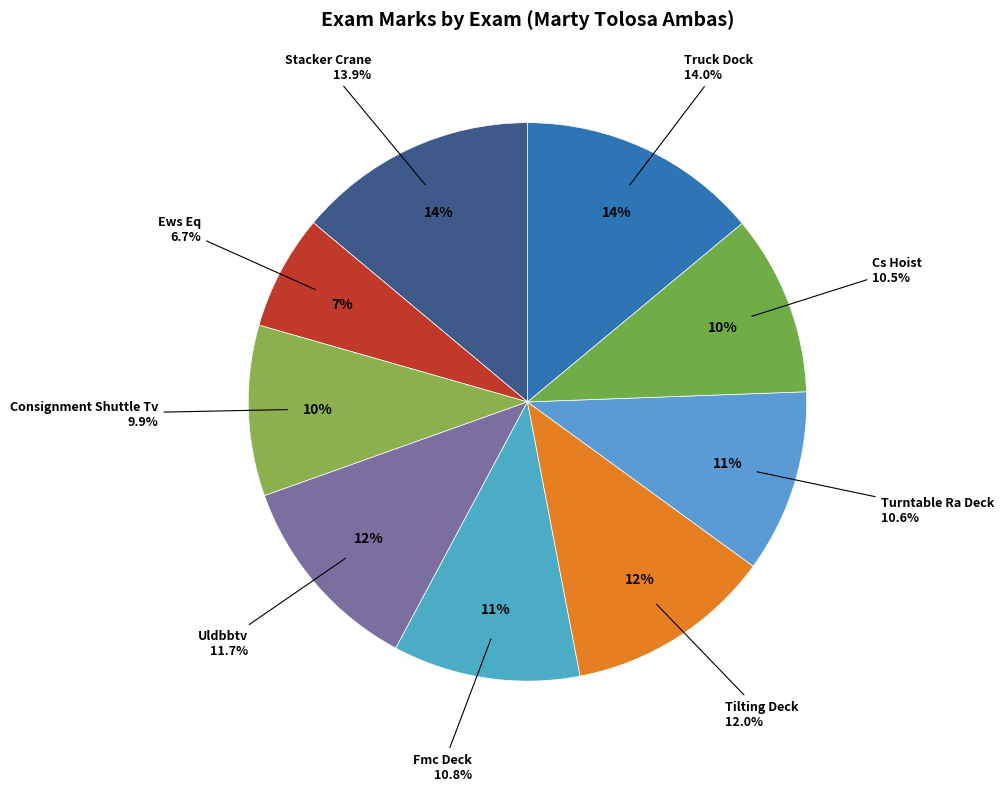

Is the sum of Turntable Ra Deck and Ews Eq greater than half?

No